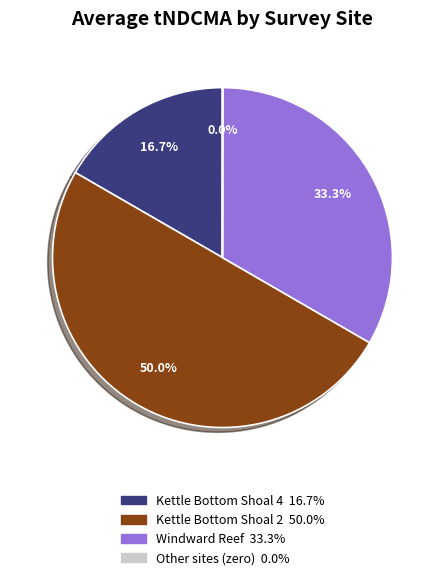

Does any single category account for the majority?

No